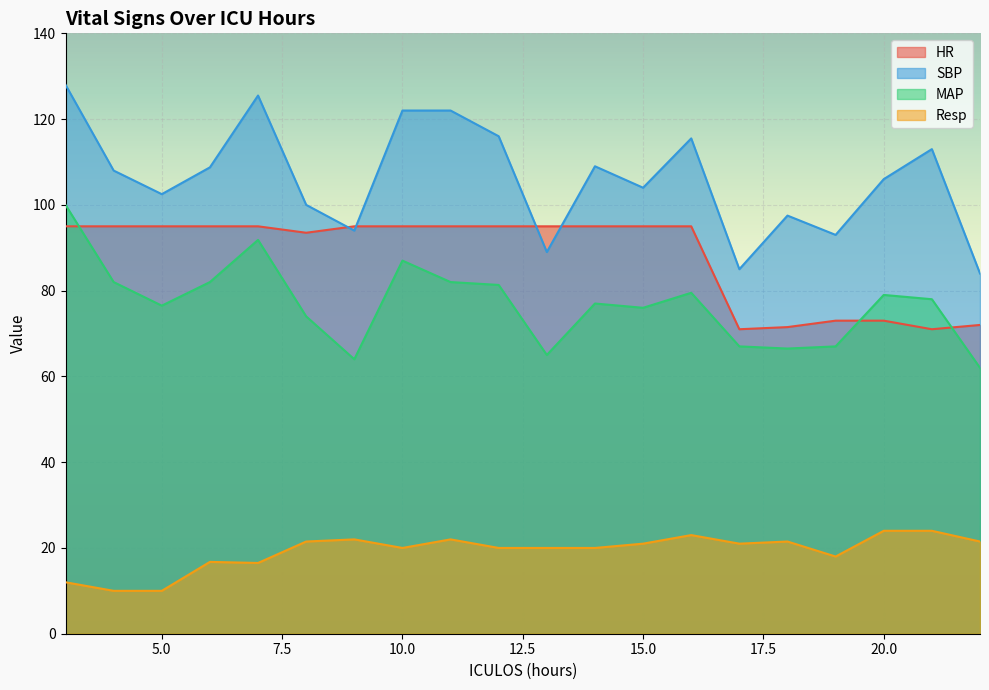

At which label does SBP first exceed 108?

3